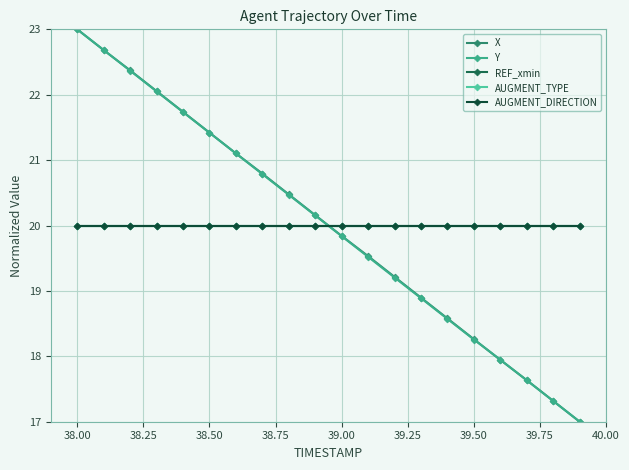

What is the average value of the AUGMENT_TYPE series?

20.0